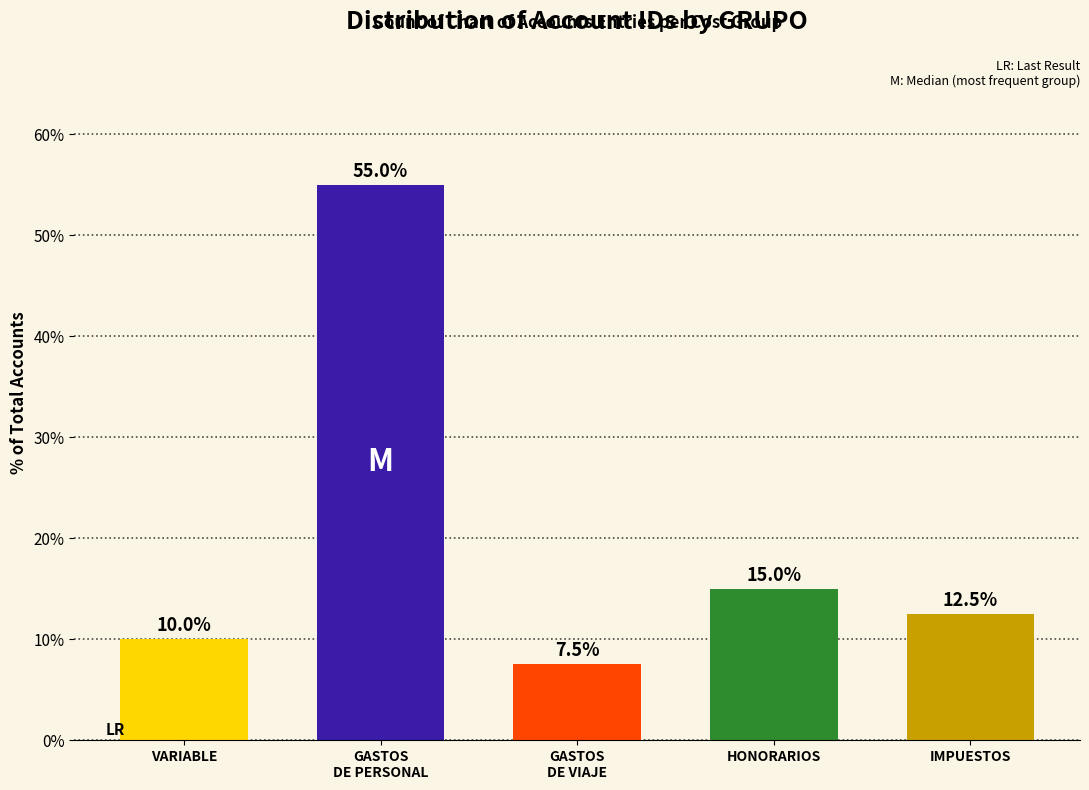

Reading left to right, what are all the values shown in this chart?

10.0	55.0	7.5	15.0	12.5